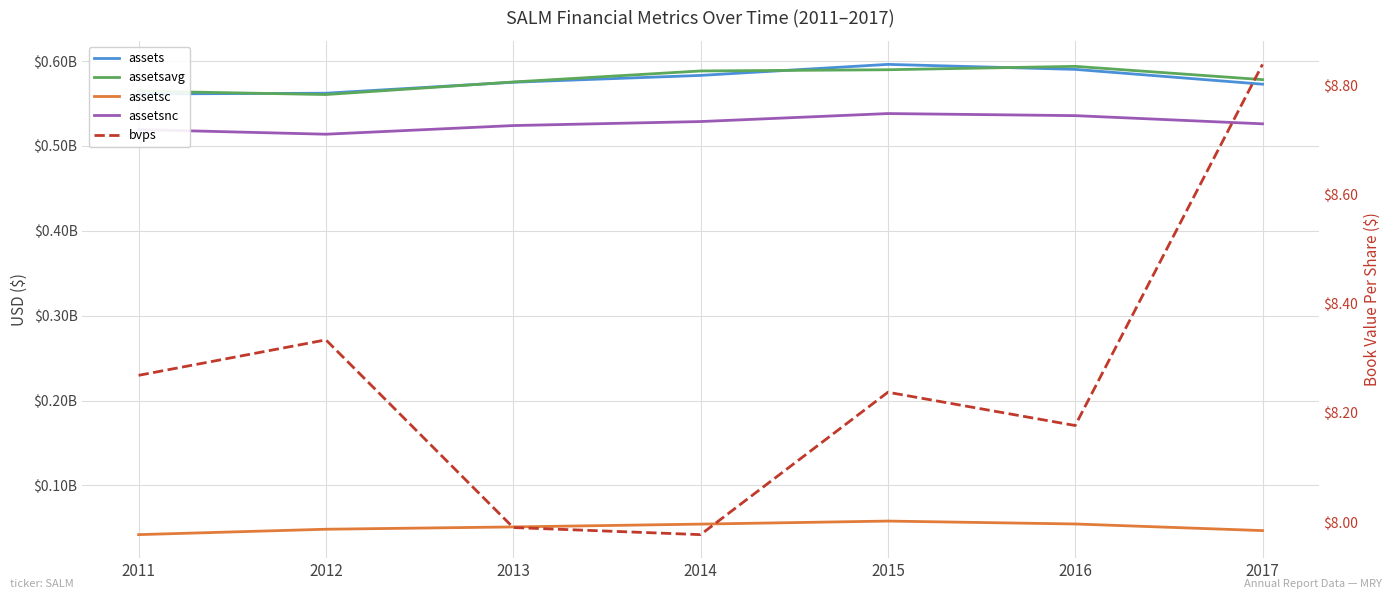

Which has a higher value, 2017 or 2011?

2017